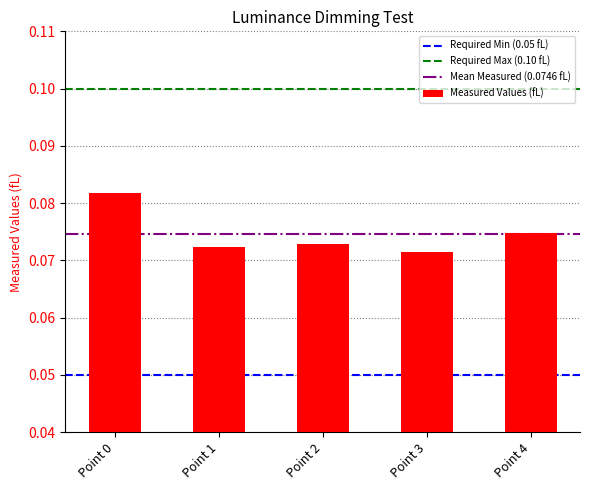

True or false: the data shows 0.0 at Point 1.

False